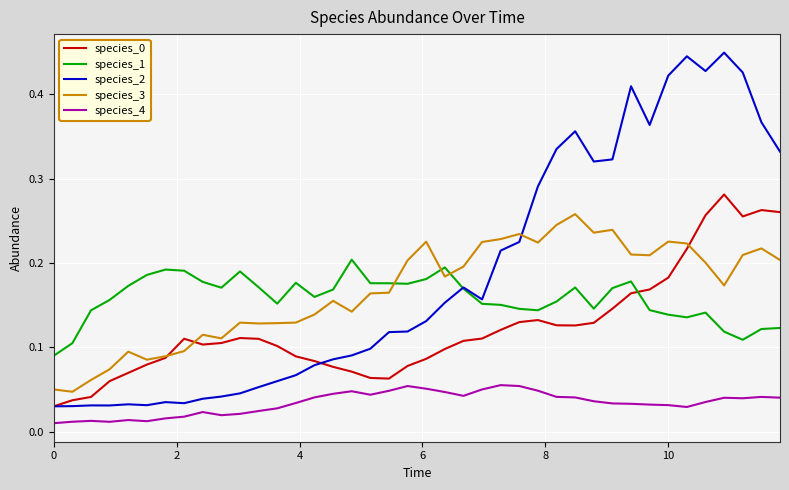

Which series has the largest total across all categories?

species_2